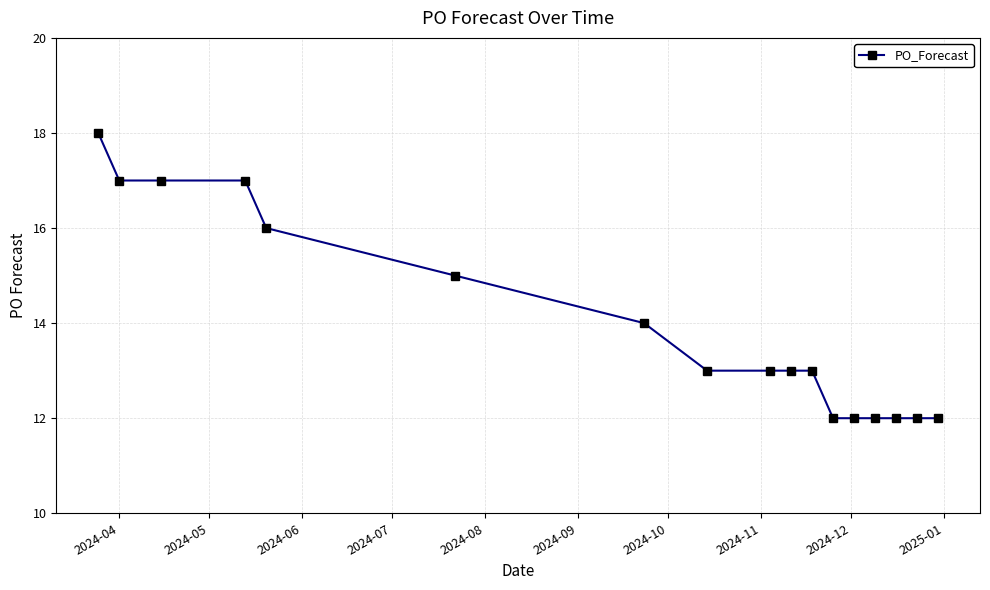

Reading left to right, what are all the values shown in this chart?

18	17	17	17	16	15	14	13	13	13	13	12	12	12	12	12	12